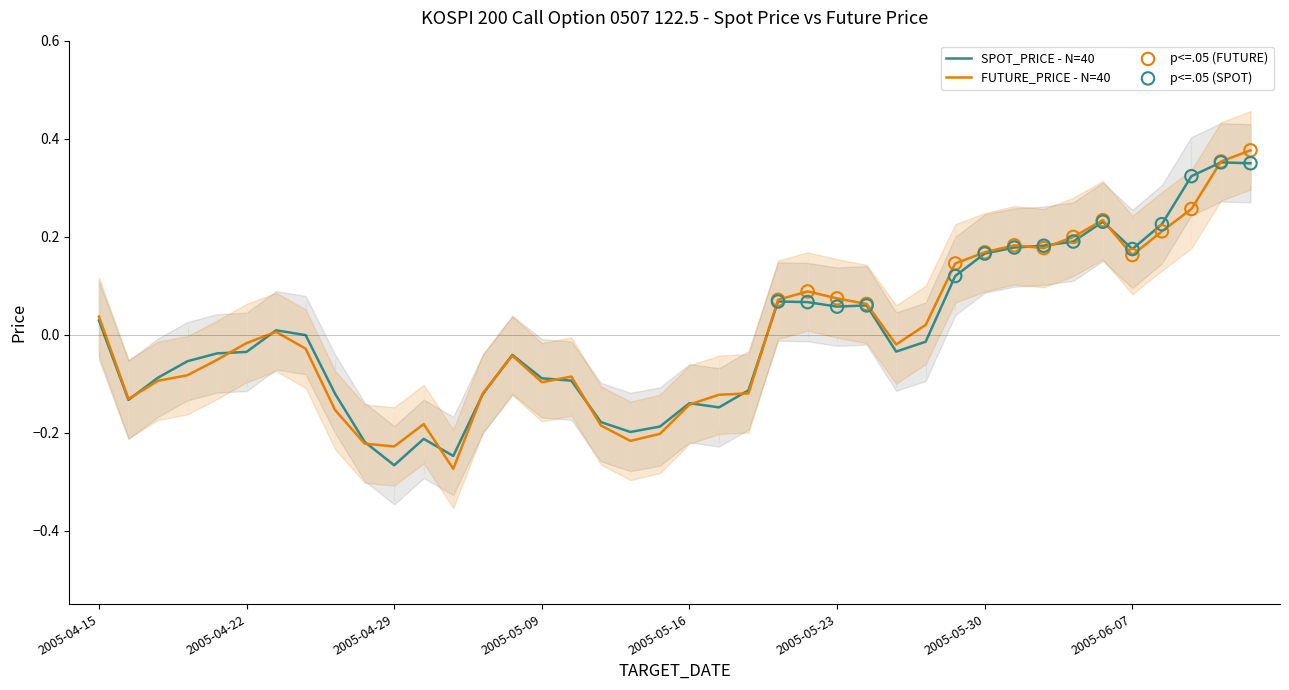

At how many categories does at least one series exceed 0?

18